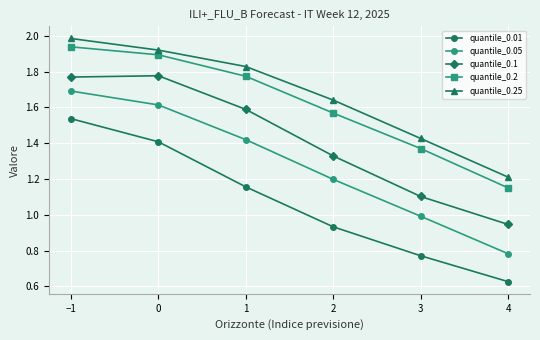

Which label corresponds to the smallest value in the chart?

4